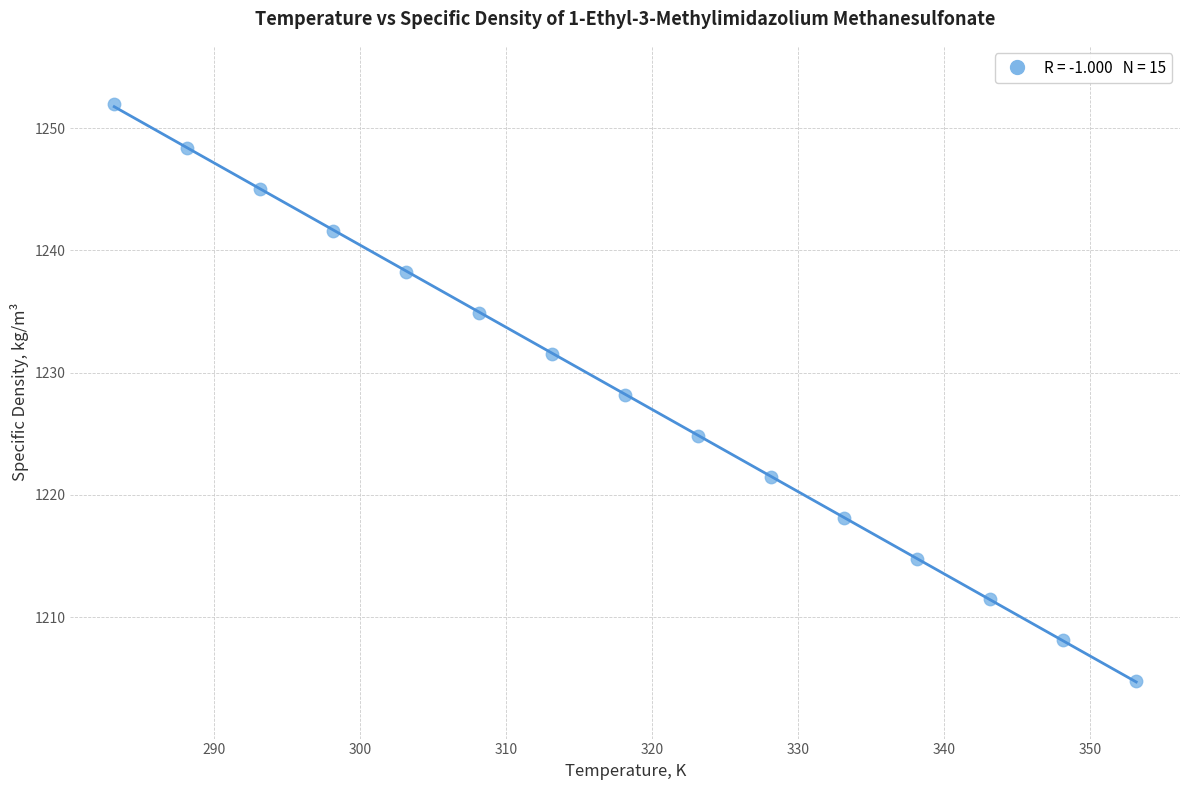

What is the range of X values (max minus min)?

70.0